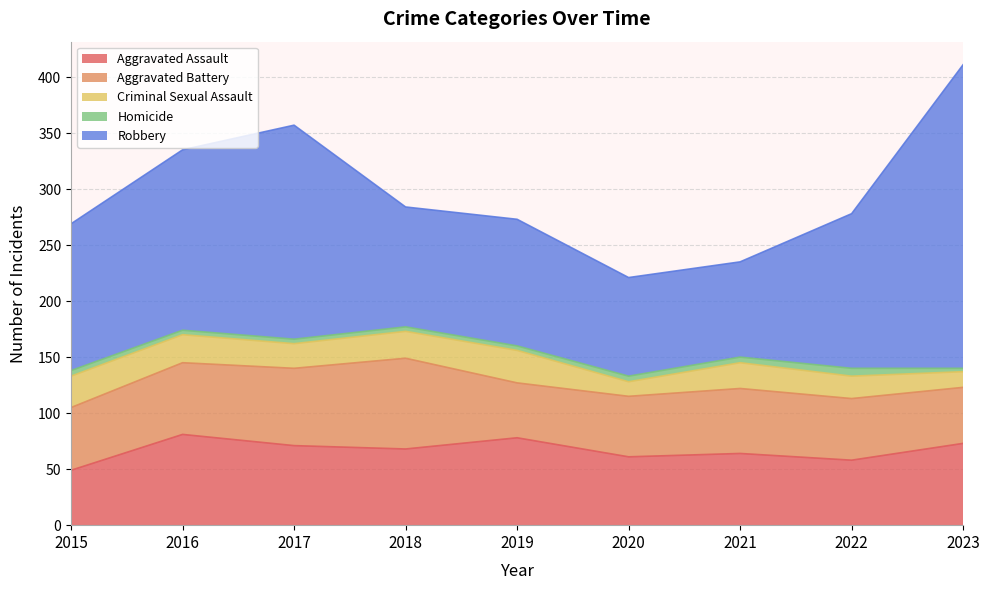

At which label is Robbery closest to 178?

2017